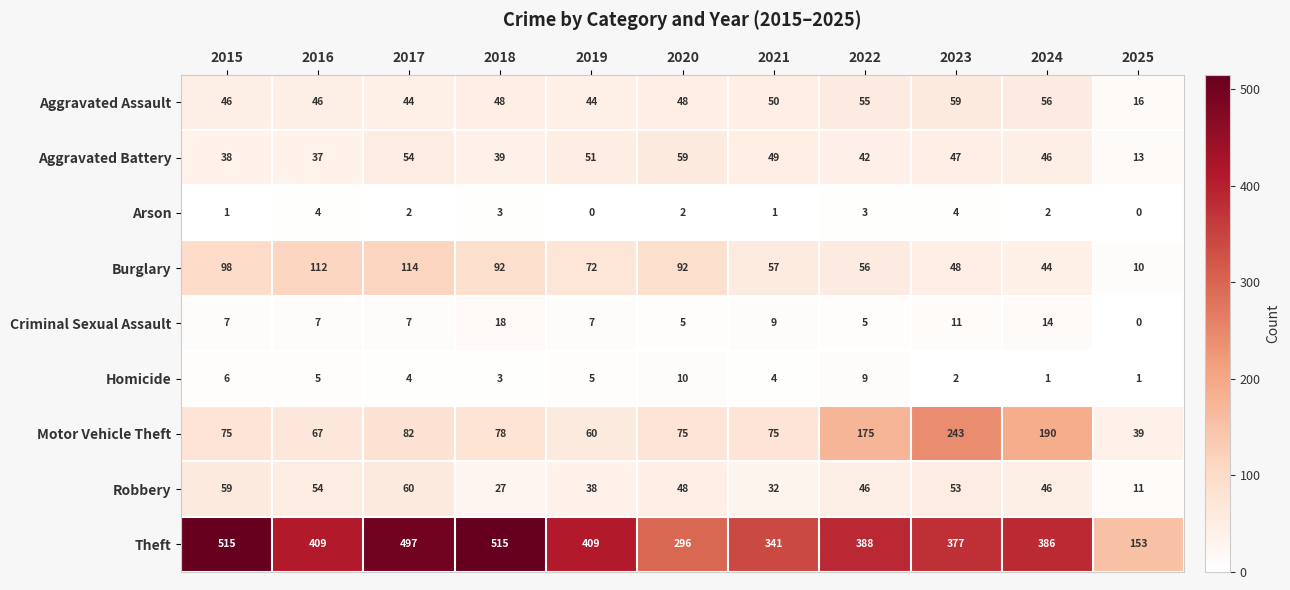

Between 2018 and 2024, which series saw the biggest shift?

Theft